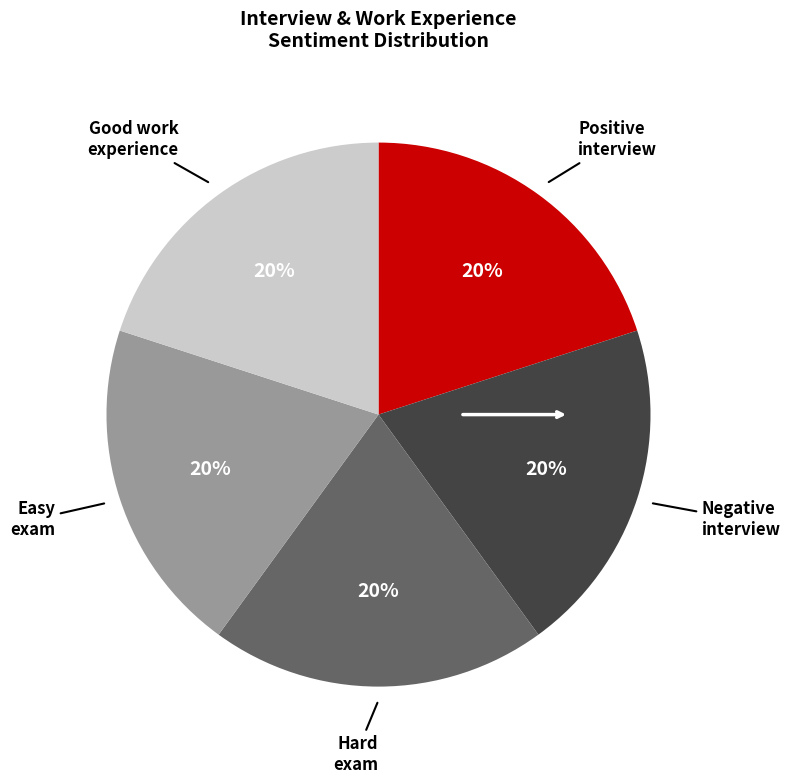

How many segments does this pie chart have?

5